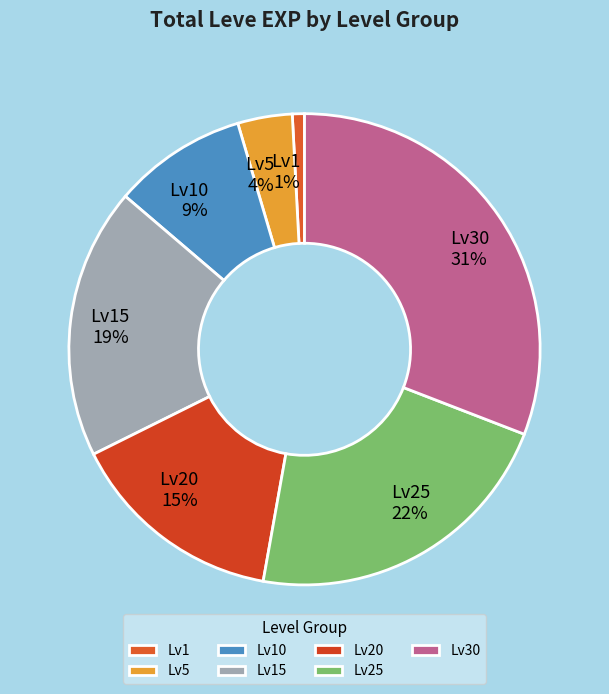

Which has a higher value, Lv15 or Lv20?

Lv15